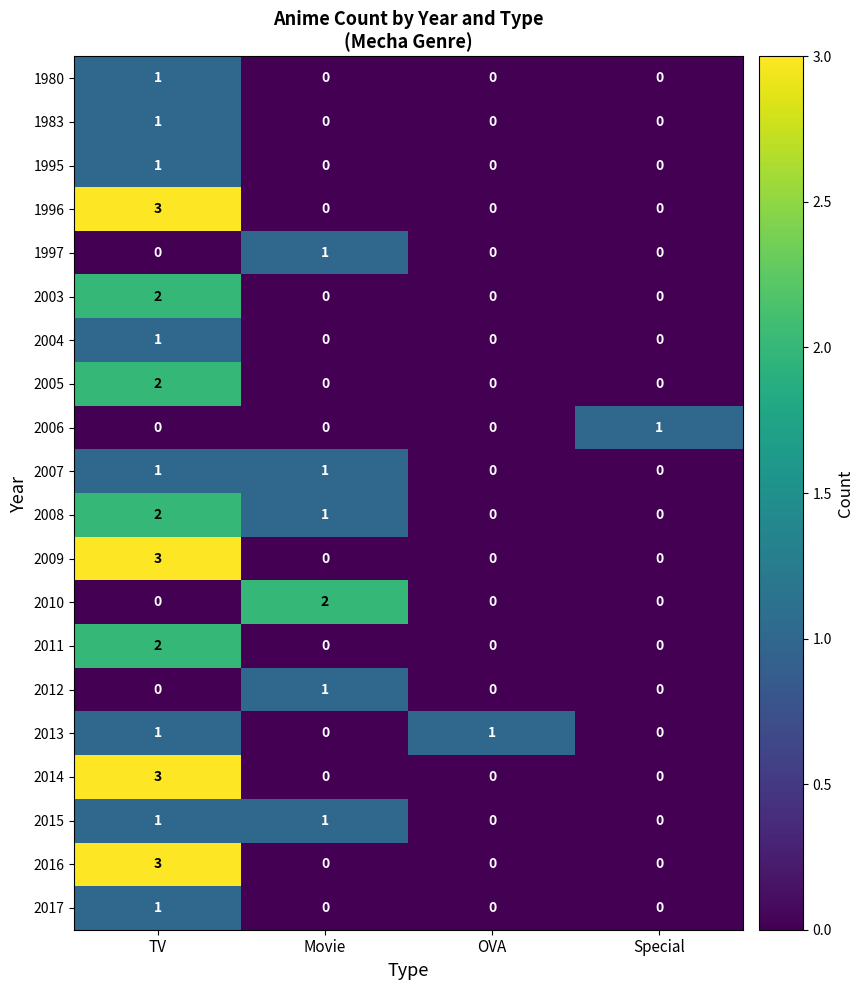

The value of 2014 at OVA is 0. True or false?

True